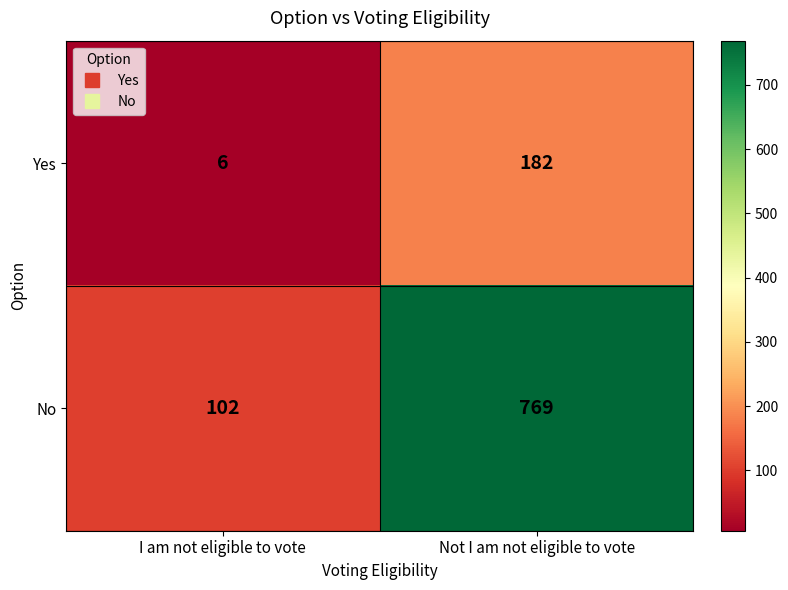

Is it true that Yes equals 285 at Not I am not eligible to vote?

False